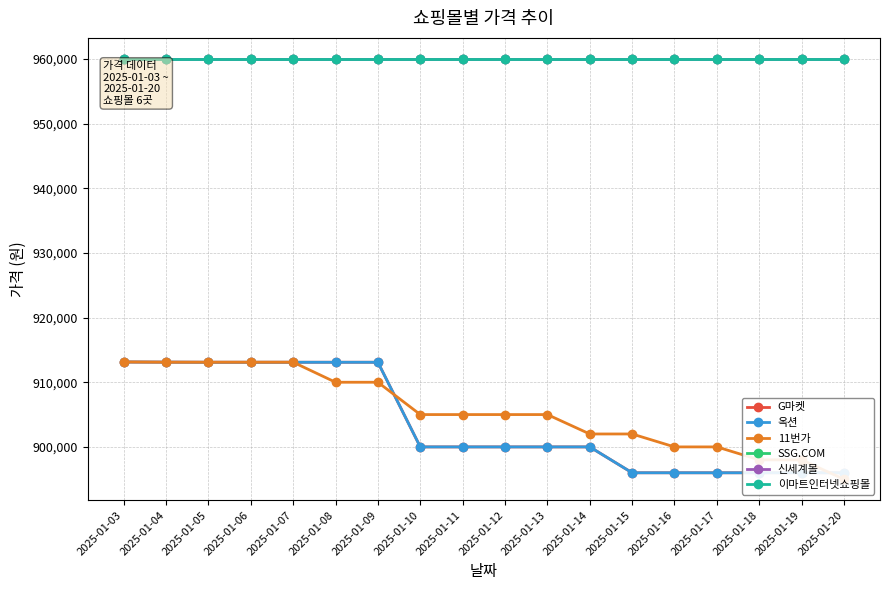

How many lines are shown in the chart?

6